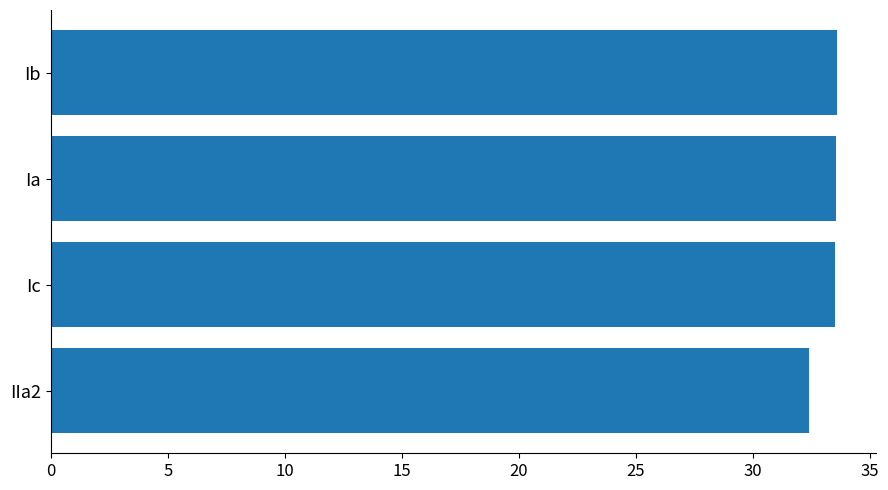

Count the number of data series in this chart.

1